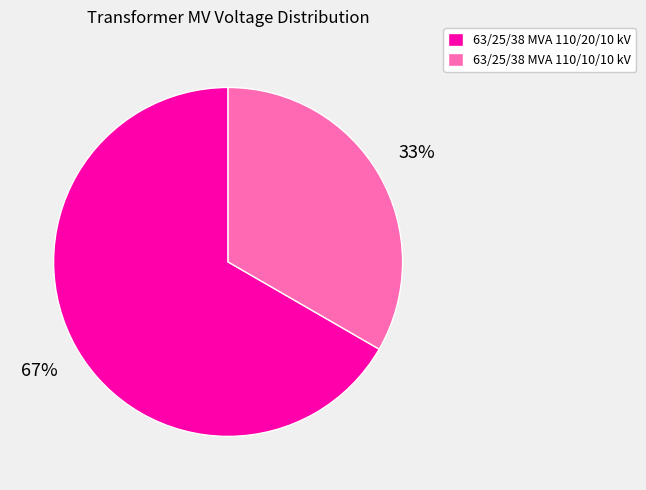

Which category has the smallest portion of the pie?

63/25/38 MVA 110/10/10 kV